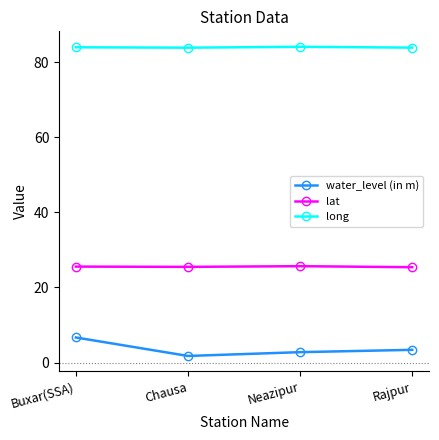

What position from the right is Rajpur?

1